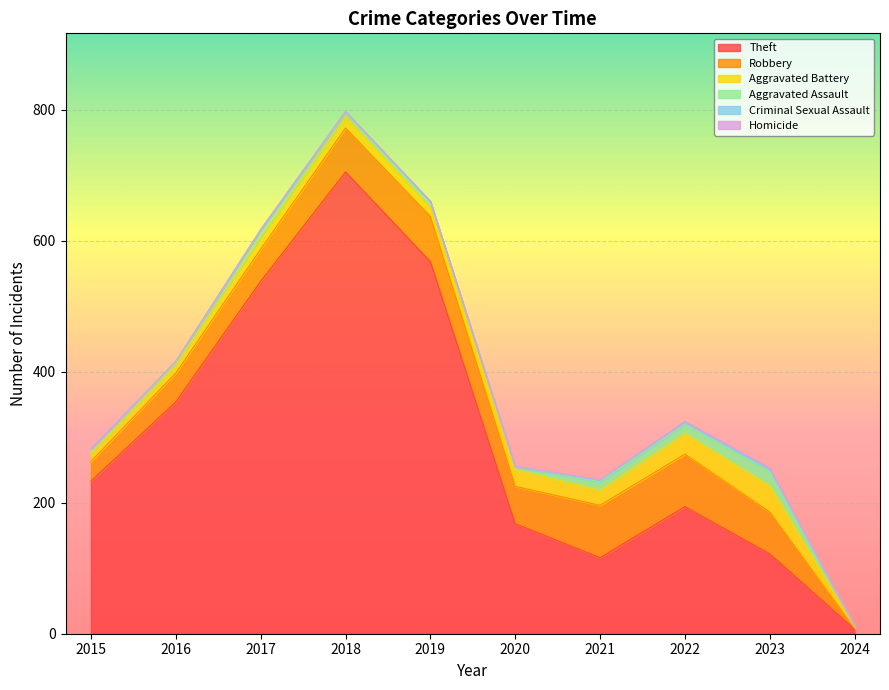

Between 2023 and 2019, which is larger?

2019